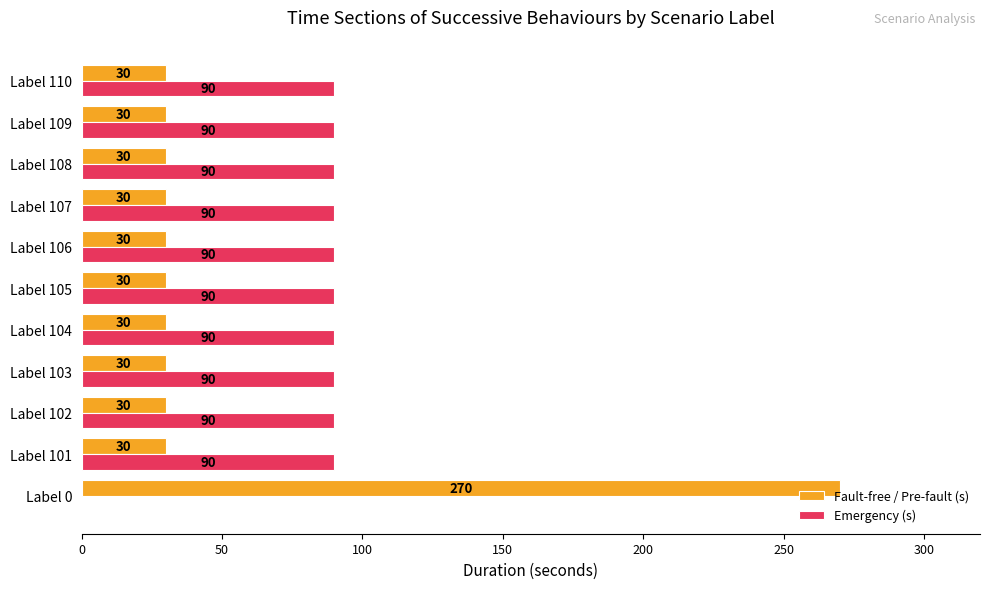

What is the sum of all Fault-free / Pre-fault (s) values?

570